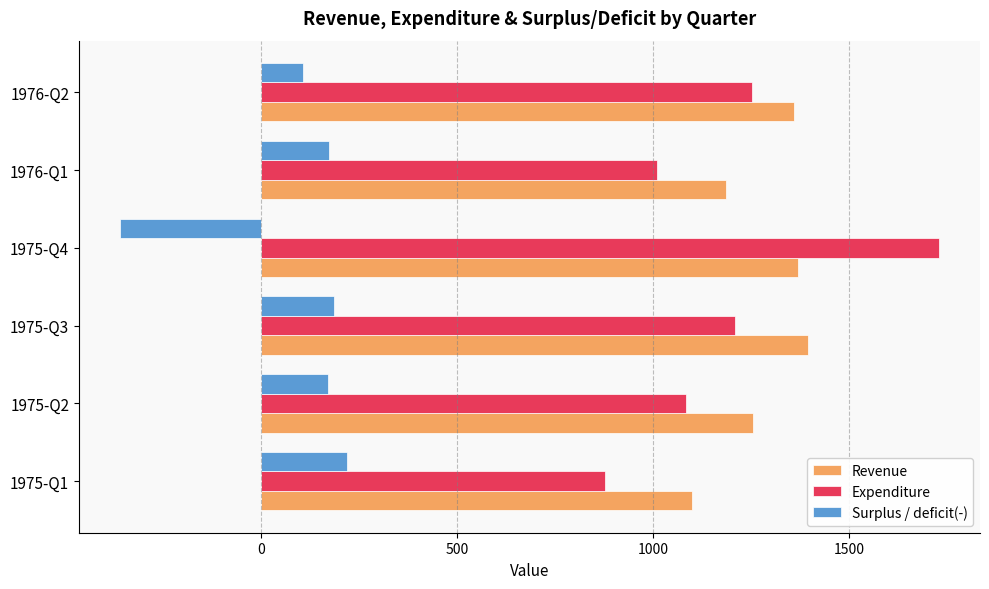

What is the approximate value of Expenditure at 1975-Q1?

878.0